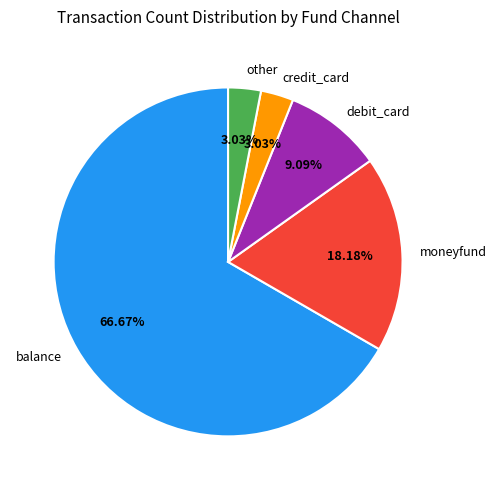

To the nearest percent, what is the combined percentage of balance and debit_card?

76%